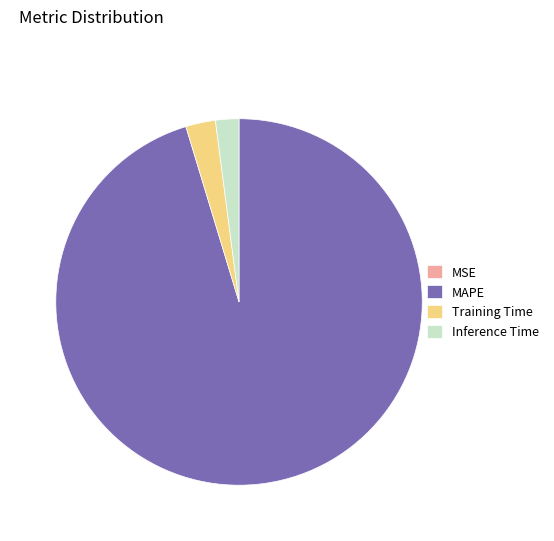

Is there any slice that represents more than half of the pie?

Yes